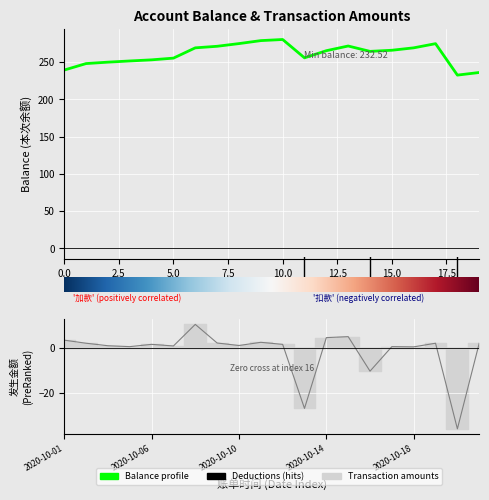

Is it true that 本次余额 equals 248.0 at 2020-10-02?

True